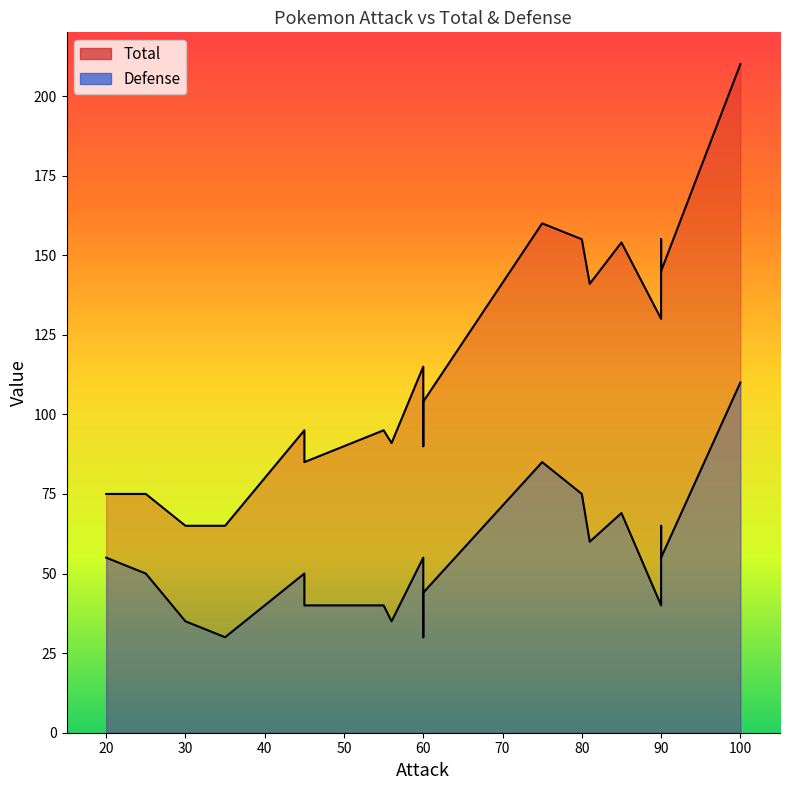

How many categories are shown in the chart?

19